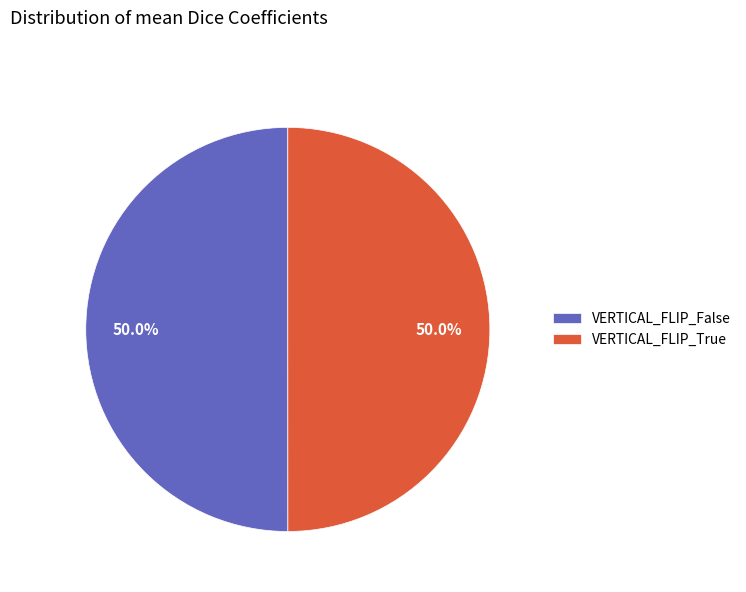

Combined, what portion of the pie is VERTICAL_FLIP_True and VERTICAL_FLIP_False?

100.0%